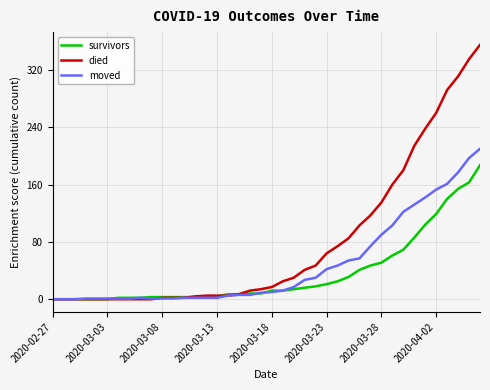

Which series has the largest total across all categories?

died